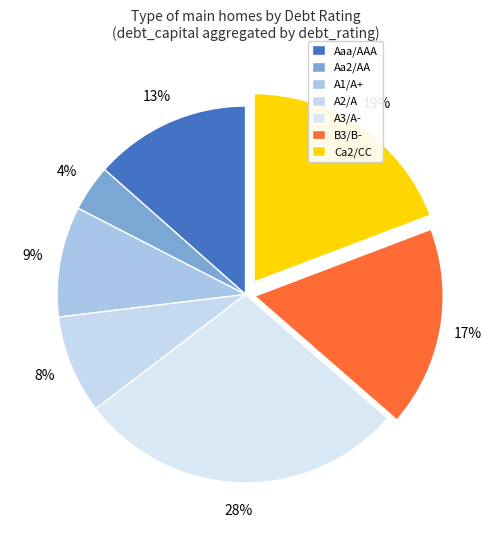

Which has a higher value, Aaa/AAA or B3/B-?

B3/B-